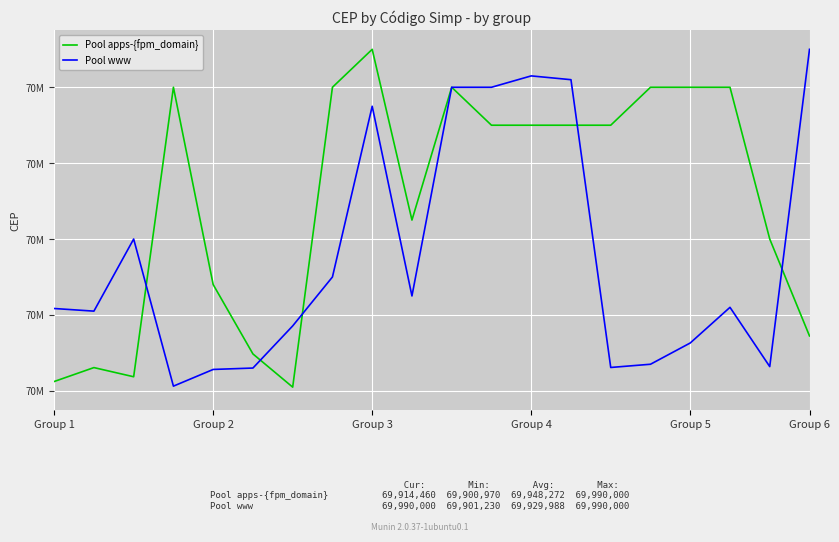

What is the label of the 19th point from the right?

Group 2